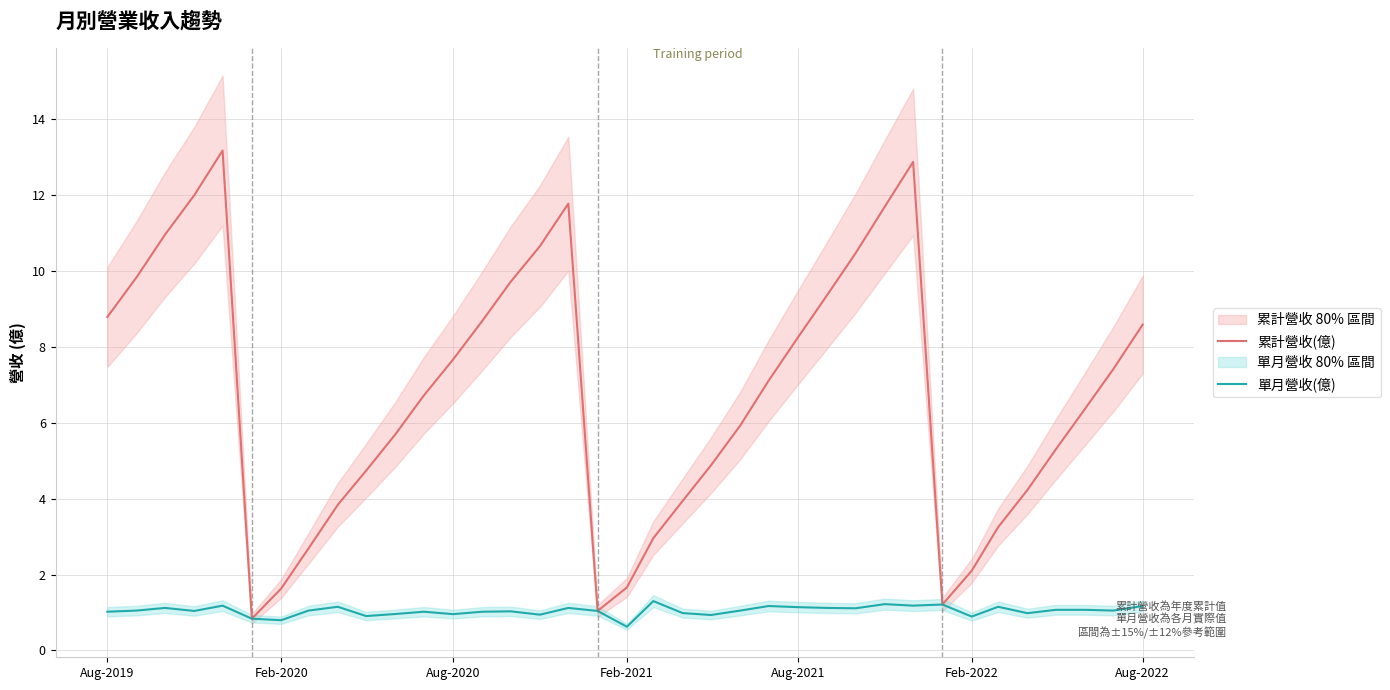

In 累計營收(億), how many points are higher than both neighbors (excluding endpoints)?

3